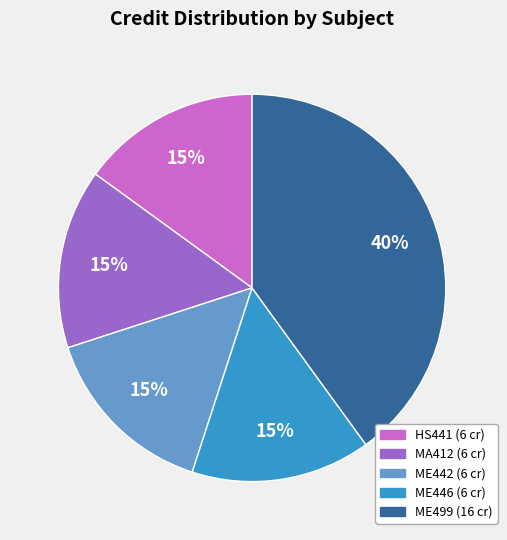

Is there any slice that represents more than half of the pie?

No